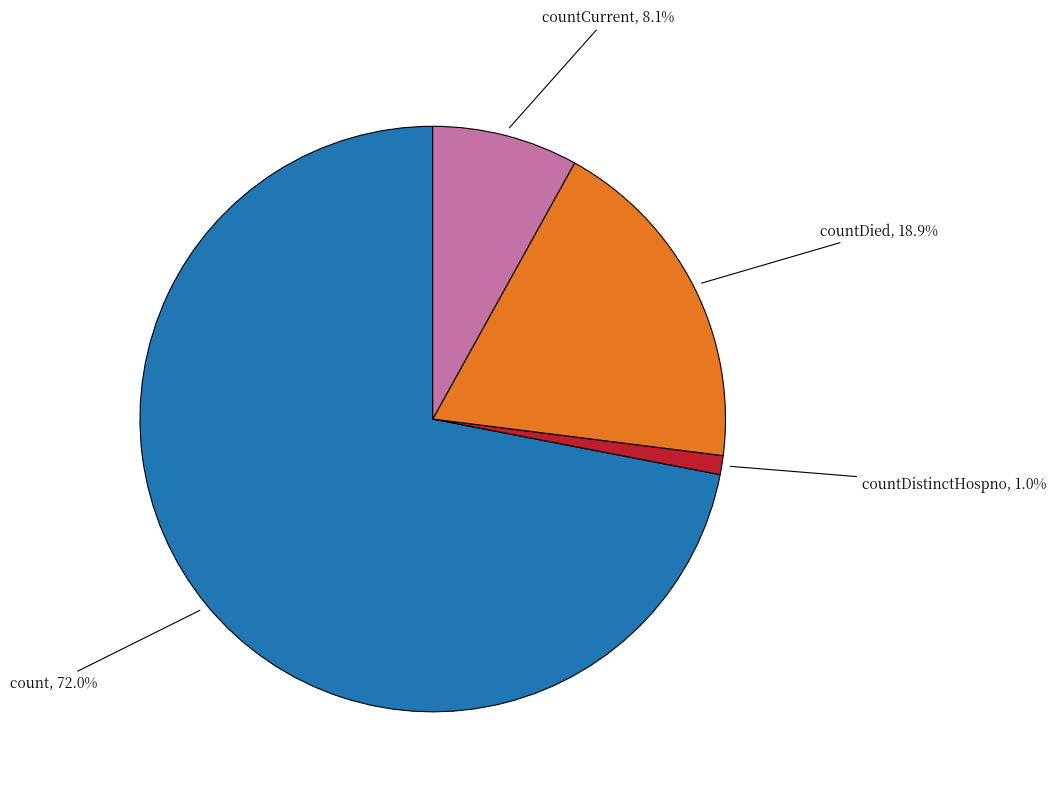

Does count represent more than half of the total?

Yes